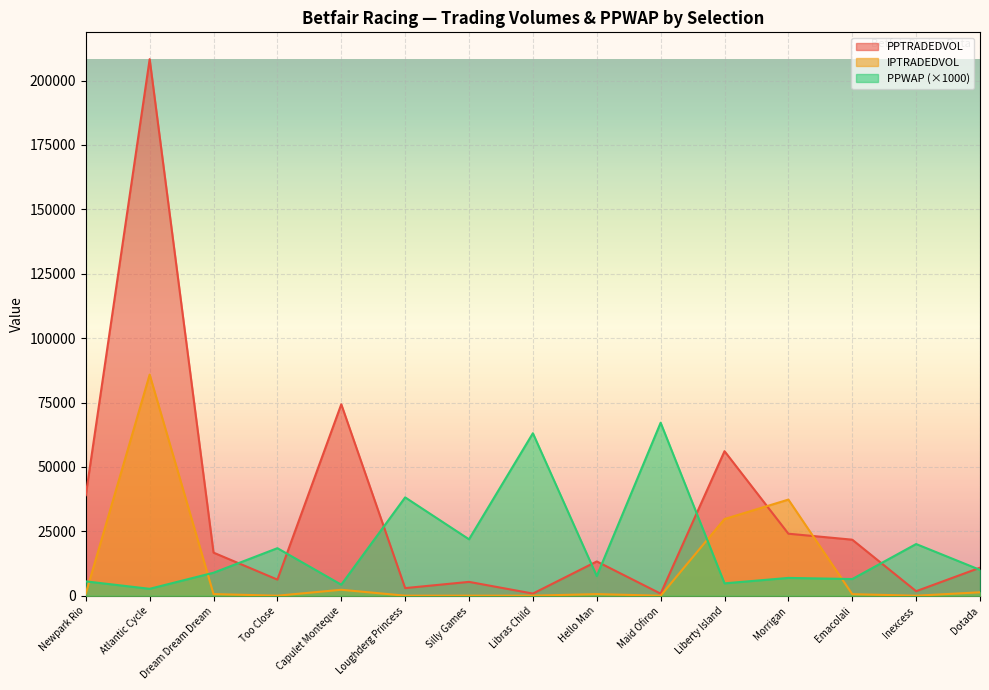

What is the spread (max minus min) of values at Dream Dream Dream?

16087.7